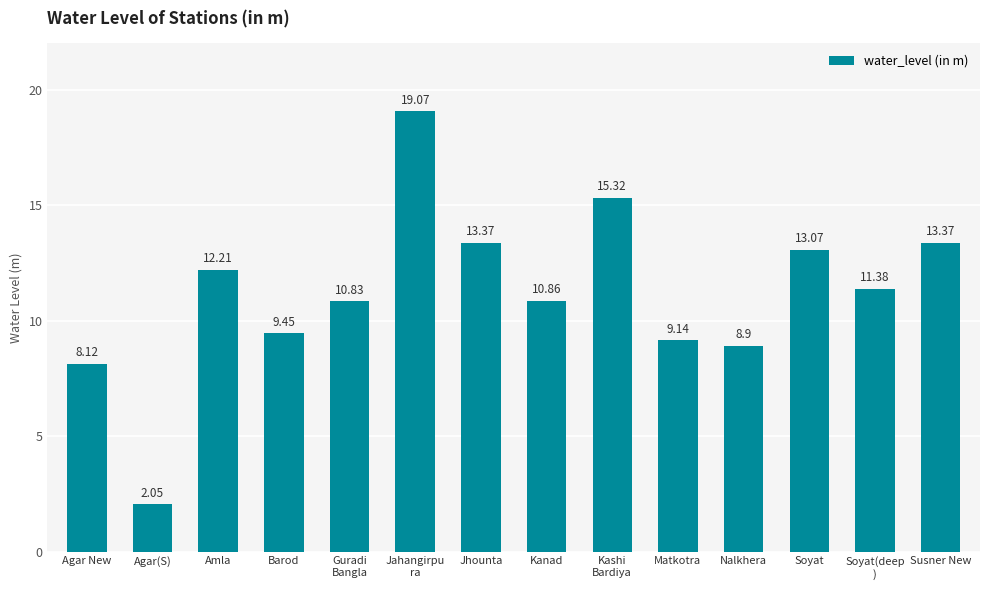

The chart shows a value of 5.0 at Amla. True or false?

False